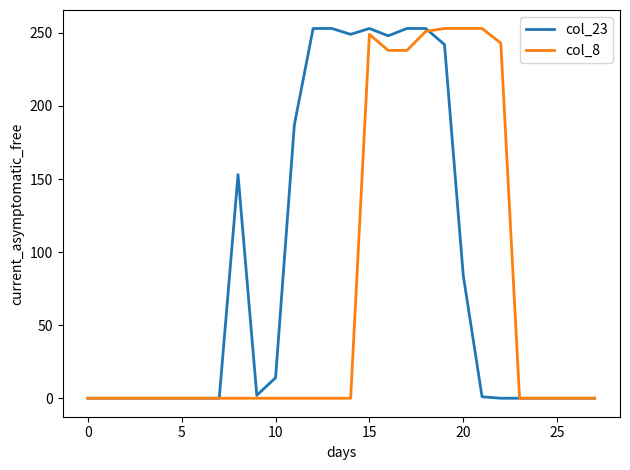

What is the maximum value for col_8?

253